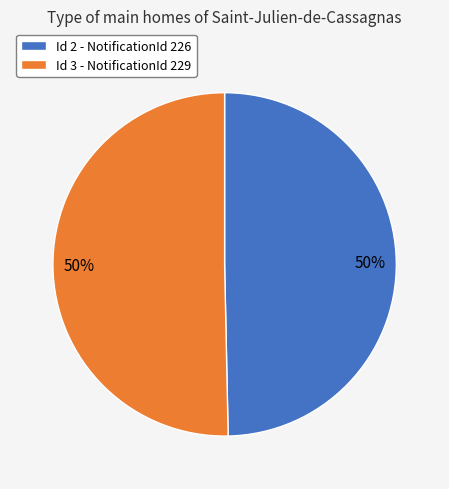

Combined, do Id 3 - NotificationId 229 and Id 2 - NotificationId 226 account for over 50%?

Yes